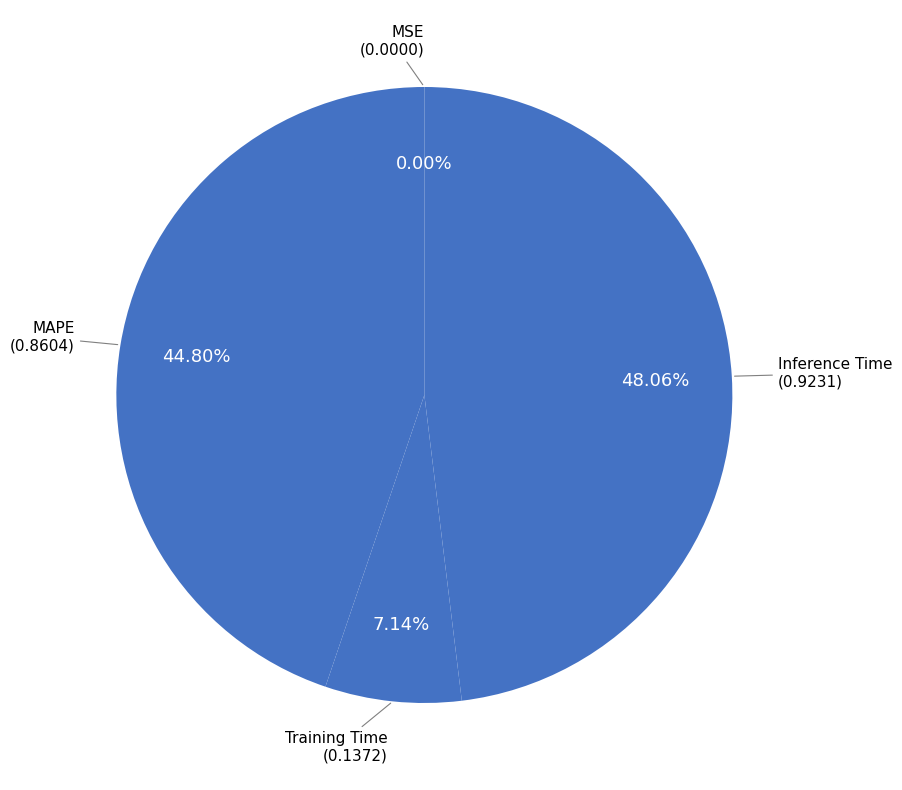

Is there any slice that represents more than half of the pie?

No